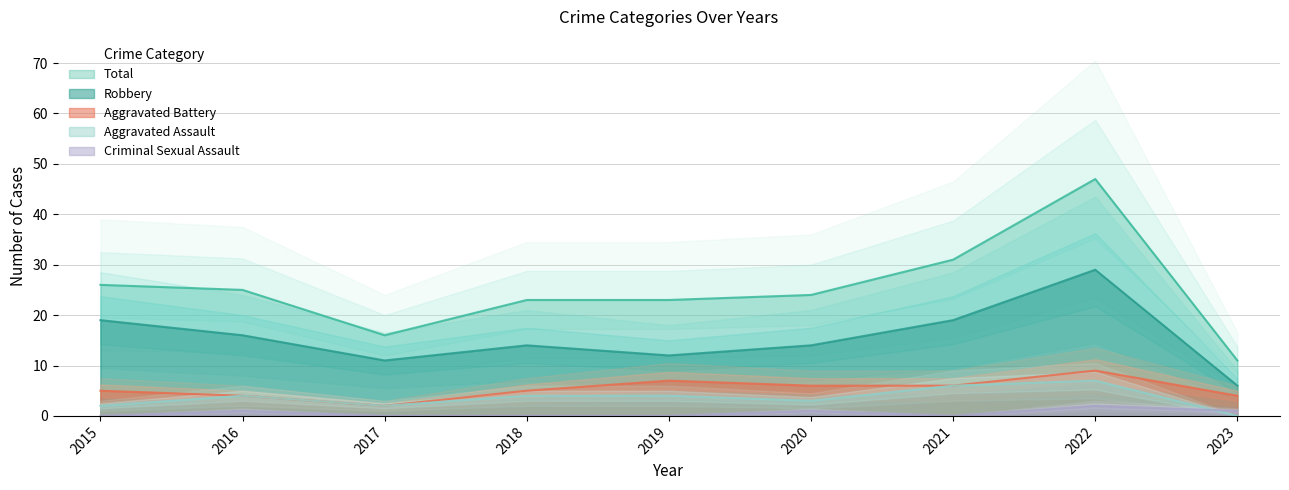

What are all the series names shown in the legend?

Aggravated Assault, Aggravated Battery, Criminal Sexual Assault, Robbery, Total